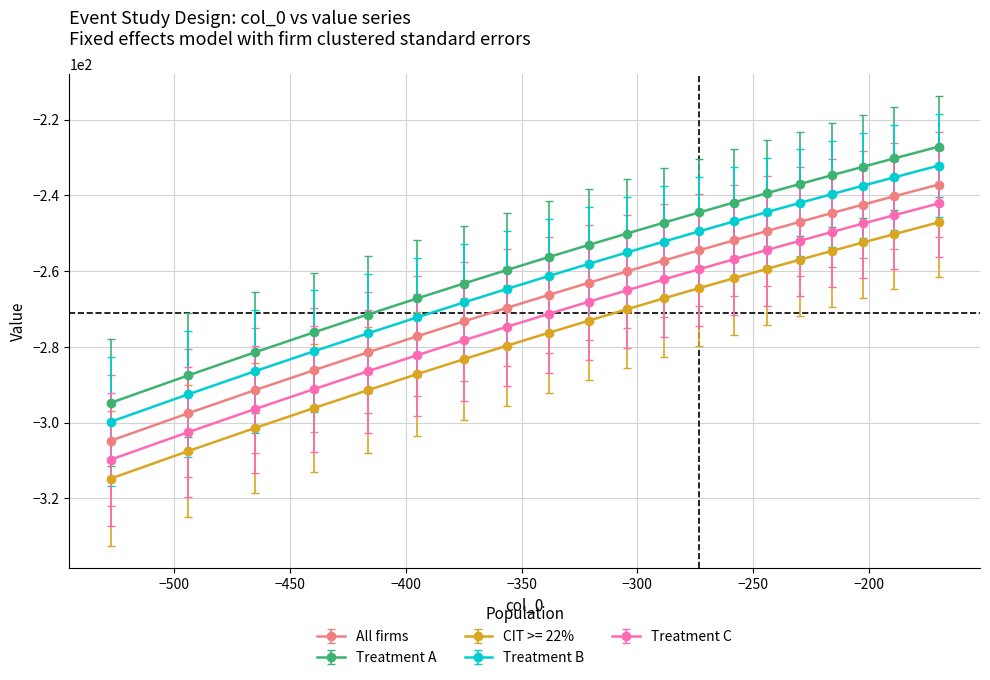

True or false: Treatment C and All firms intersect in this chart.

False